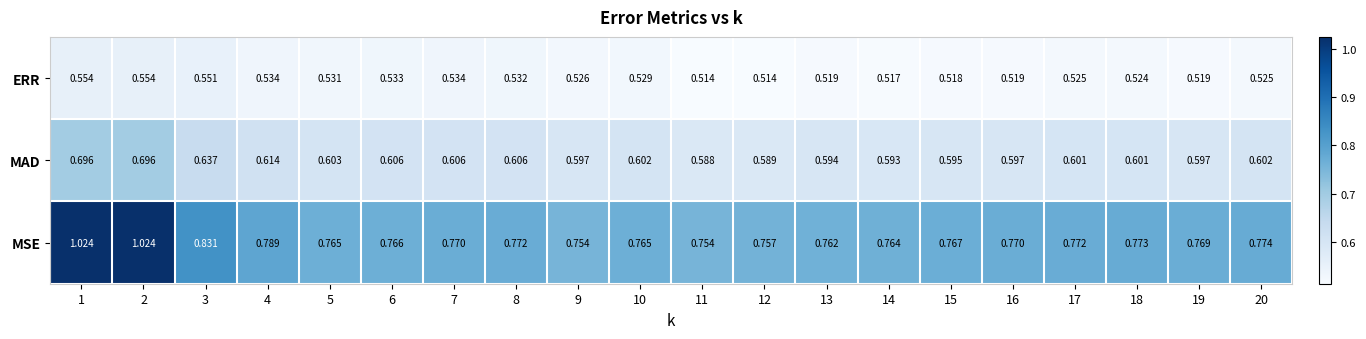

List the series in order of their overall mean, lowest first.

ERR, MAD, MSE